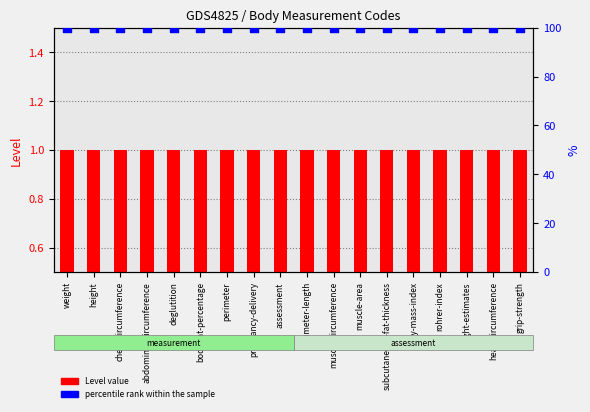

At how many categories does at least one series exceed 57?

18